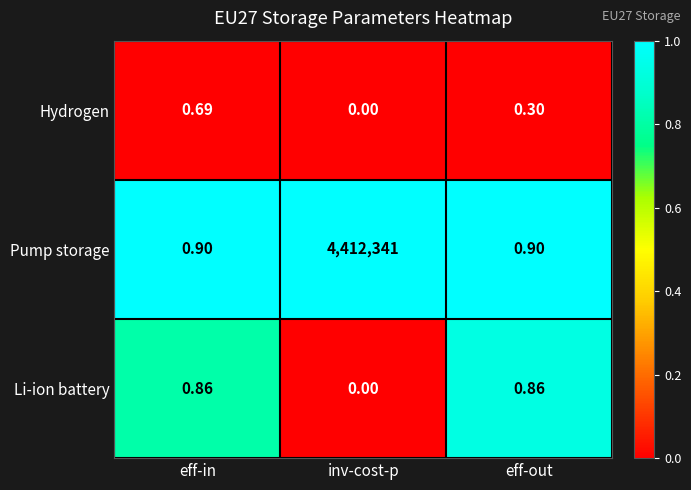

Between inv-cost-p and eff-out, which series saw the biggest shift?

Pump storage